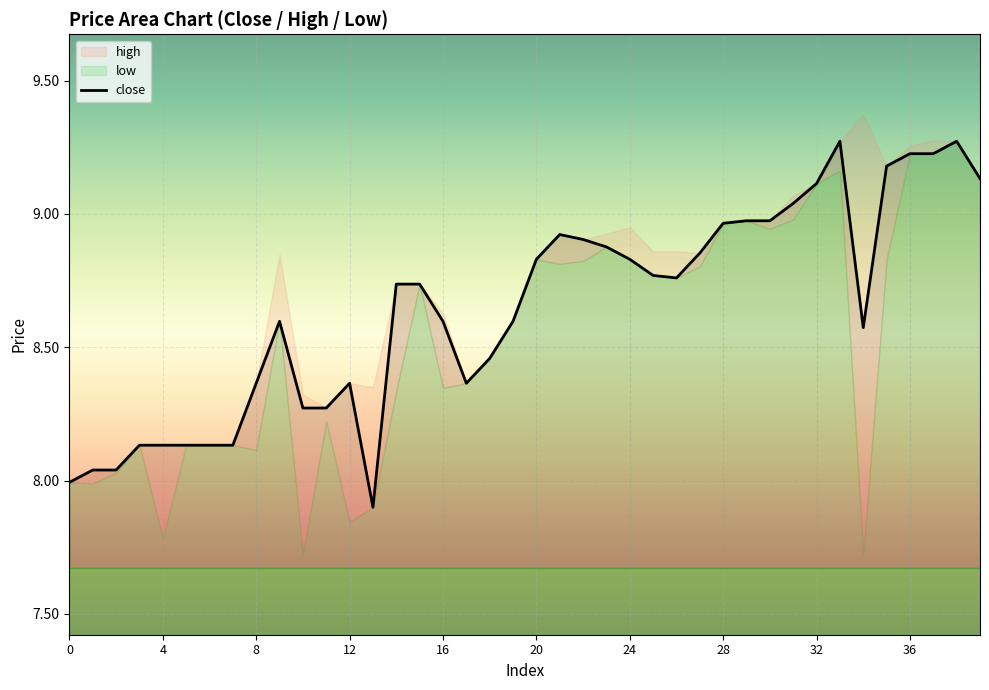

Which category has the highest value across all series?

33